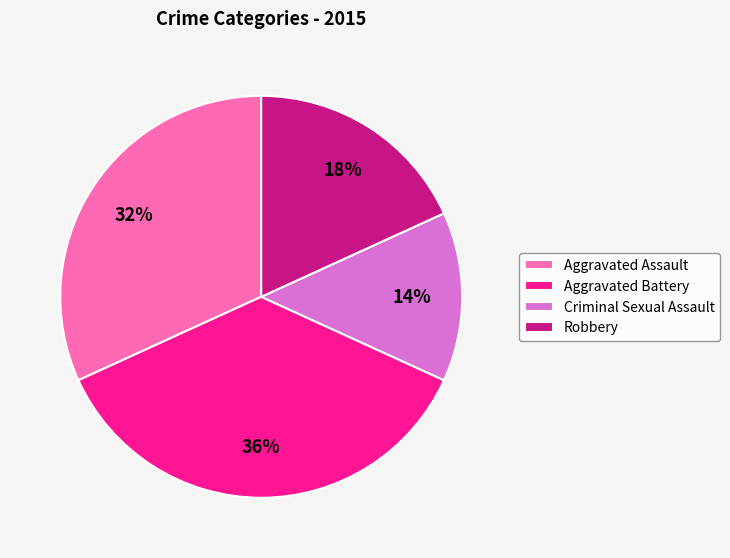

Is it true that Aggravated Assault is 32% of the pie?

True